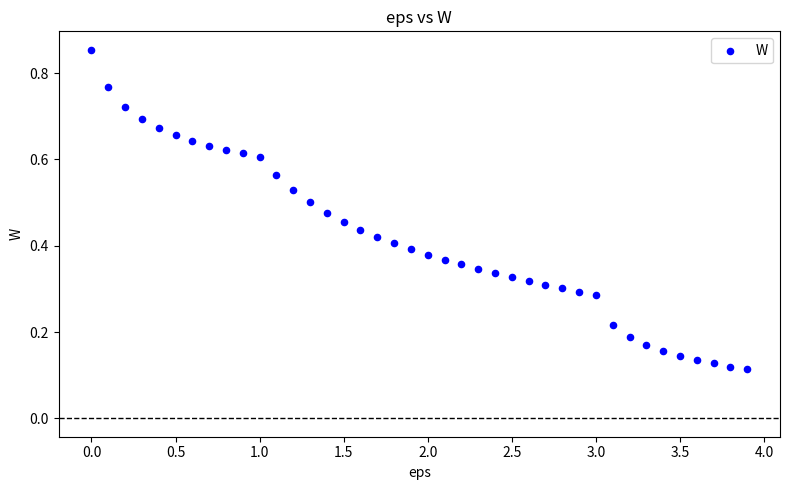

What is the range of X values (max minus min)?

3.9